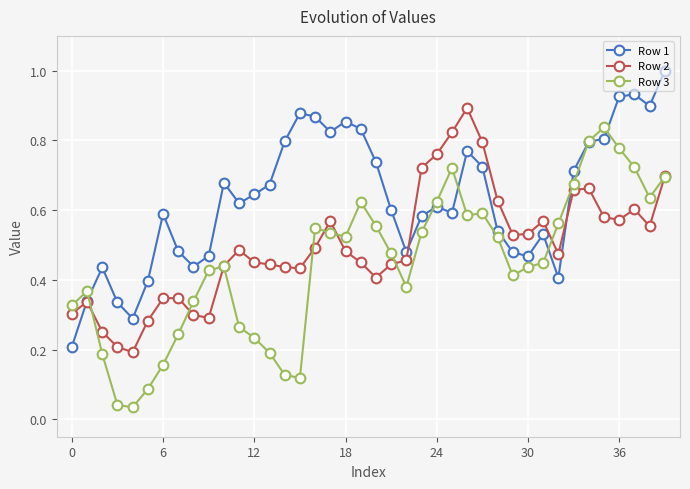

Rank the series by their average value, from highest to lowest.

Row 1, Row 2, Row 3